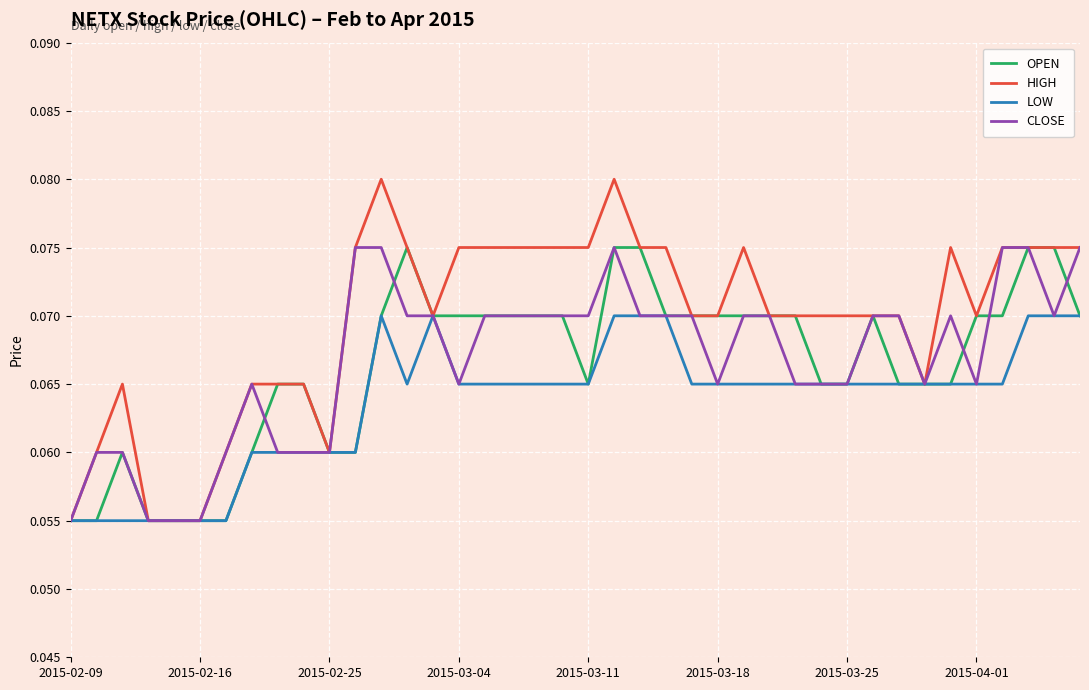

Which series has the largest range (max minus min)?

HIGH